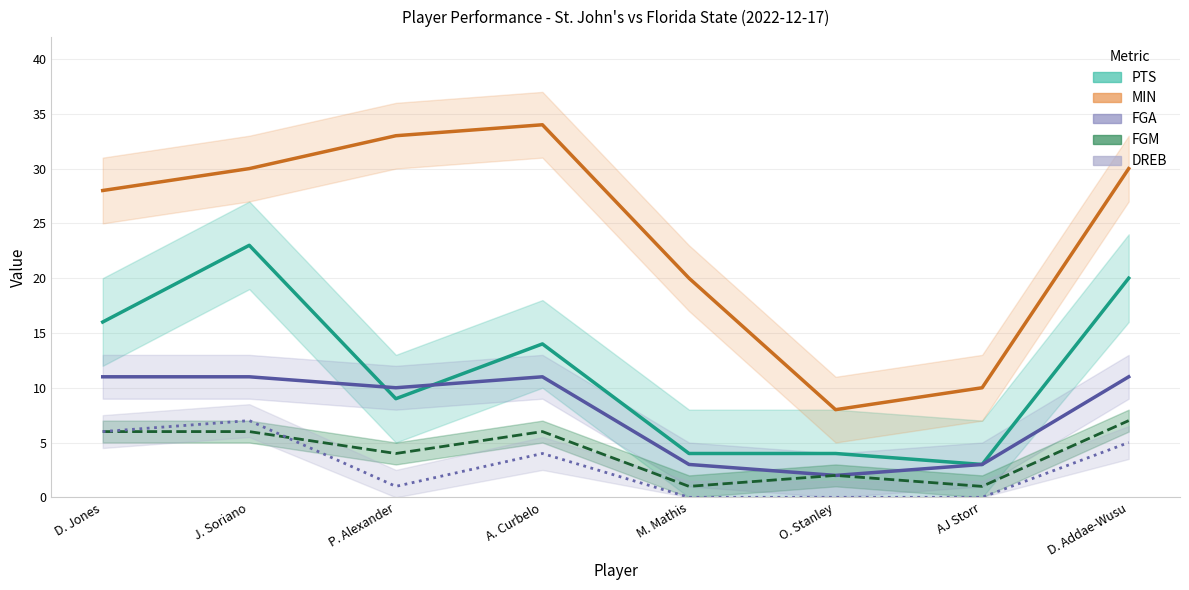

What is the value of the FGM point at the 5th from the left?

1